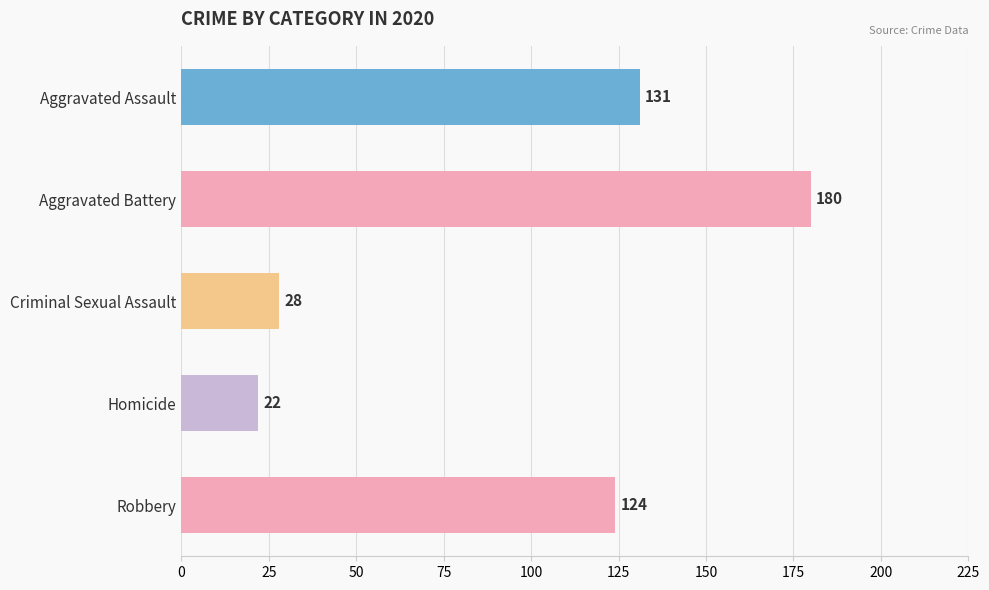

What is the difference between the second highest and second lowest values?

103